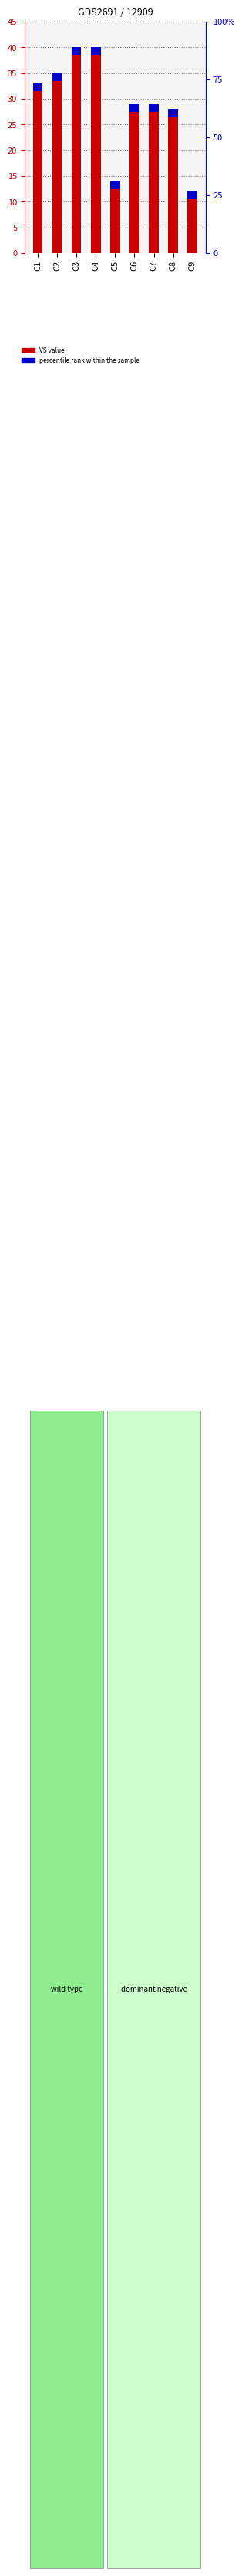

What is the ratio of the value at C1 to the value at C3?

0.8